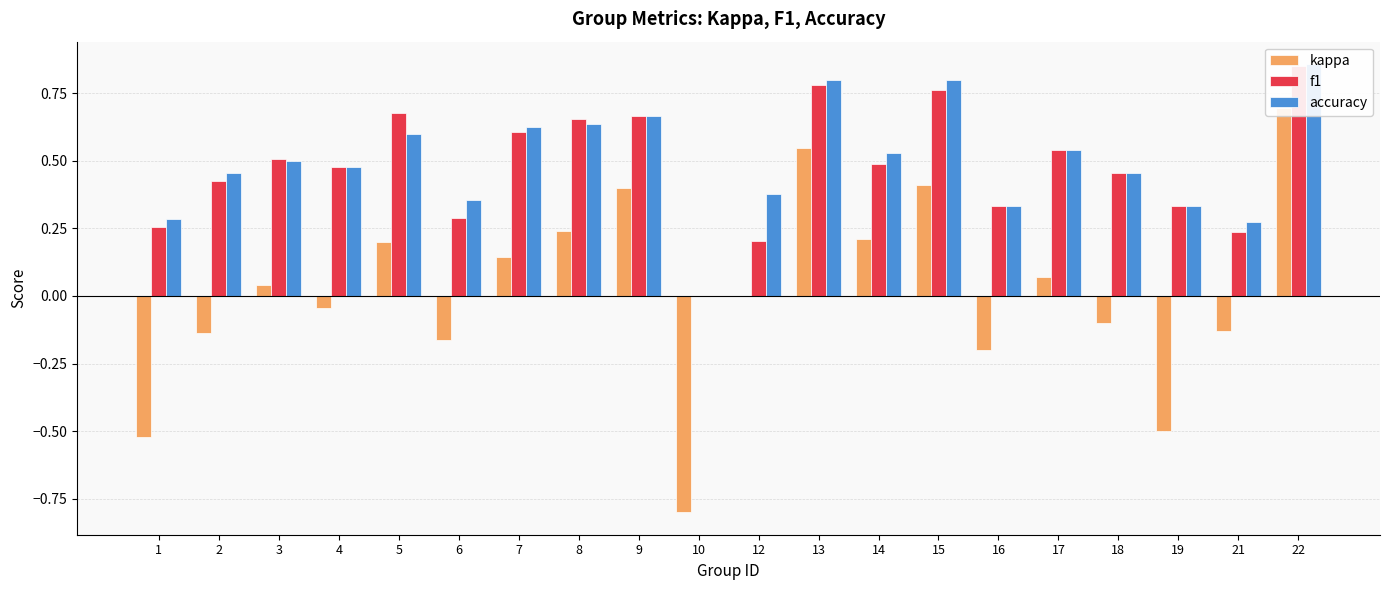

How many values in the f1 series exceed 0?

19